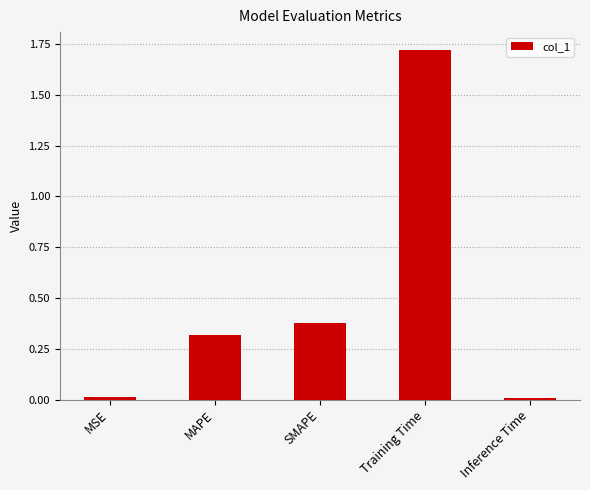

What position from the right is MAPE?

4